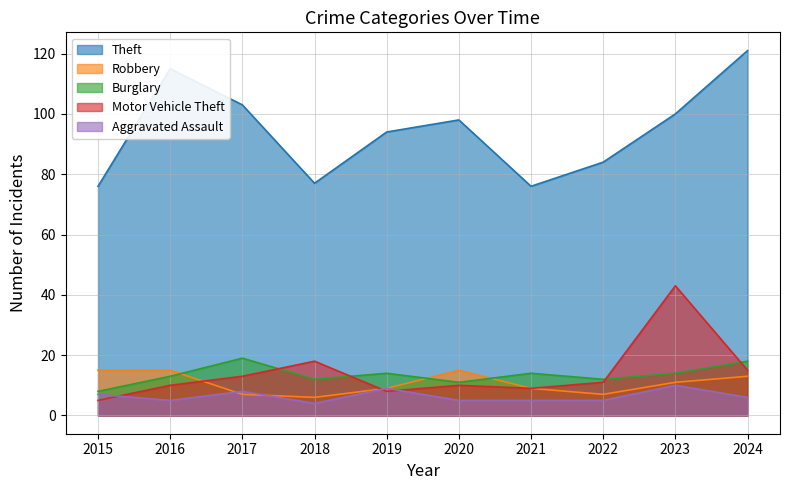

What is the difference between the maximum and minimum values in the Motor Vehicle Theft series?

38